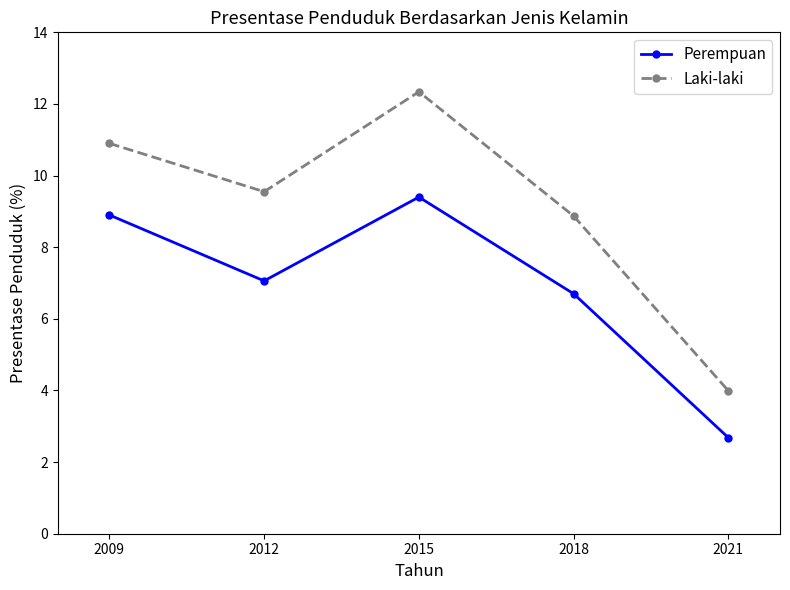

Between 2009 and 2021, which series saw the biggest shift?

Laki-laki